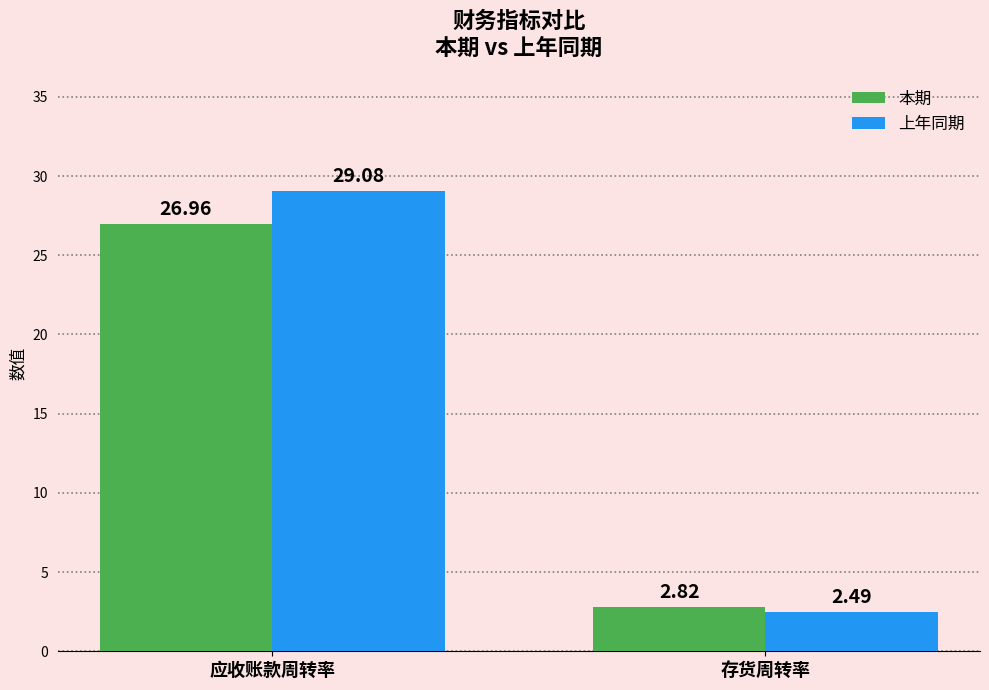

What is the minimum value shown in the chart?

2.5